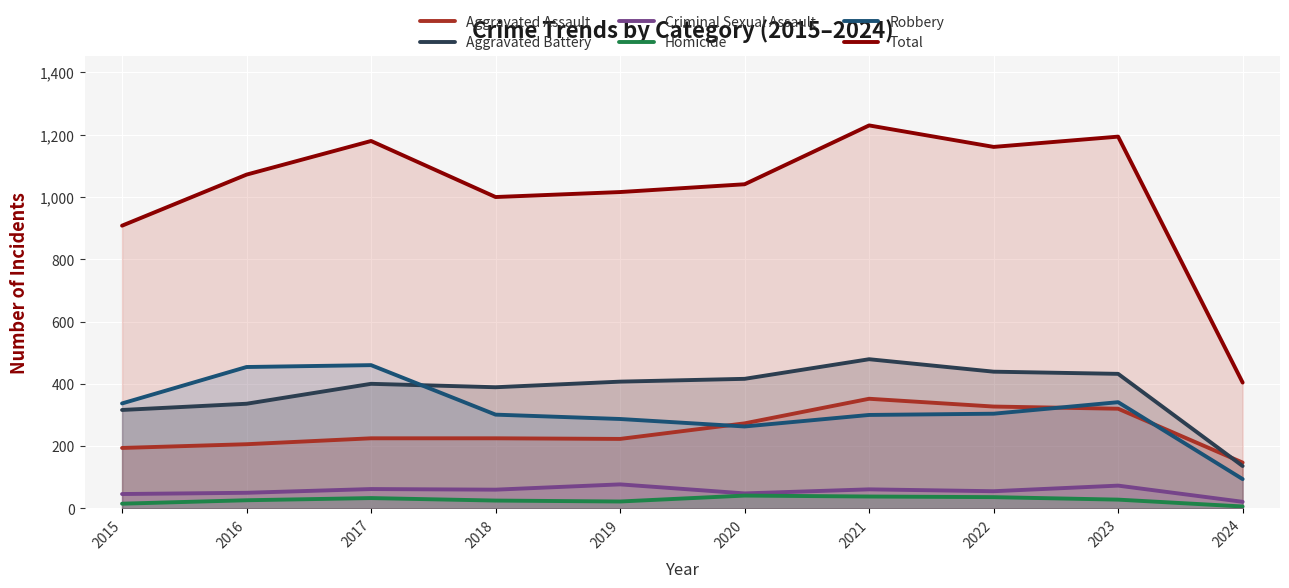

Which series has the widest spread of values?

Total